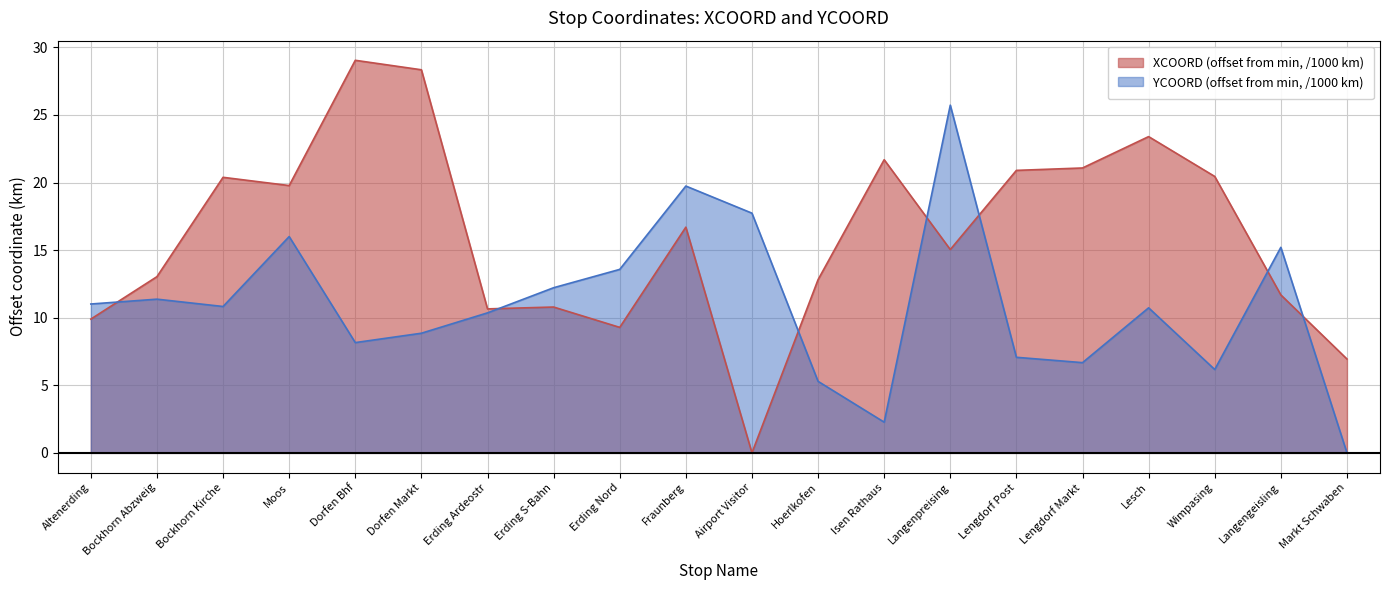

Which series has the largest total across all categories?

XCOORD (offset from min, /1000 km)